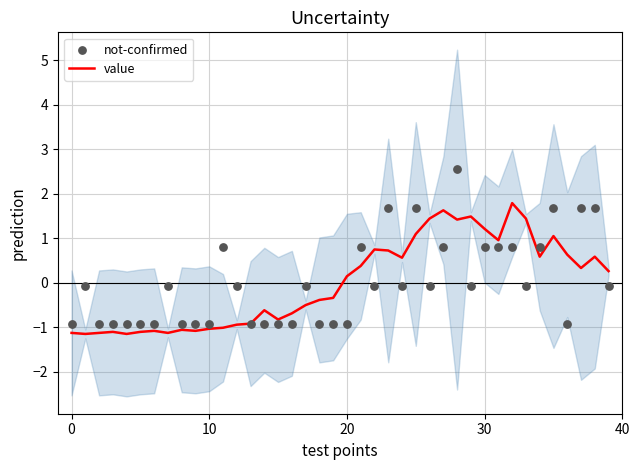

At which category is the sum across all series the highest?

28